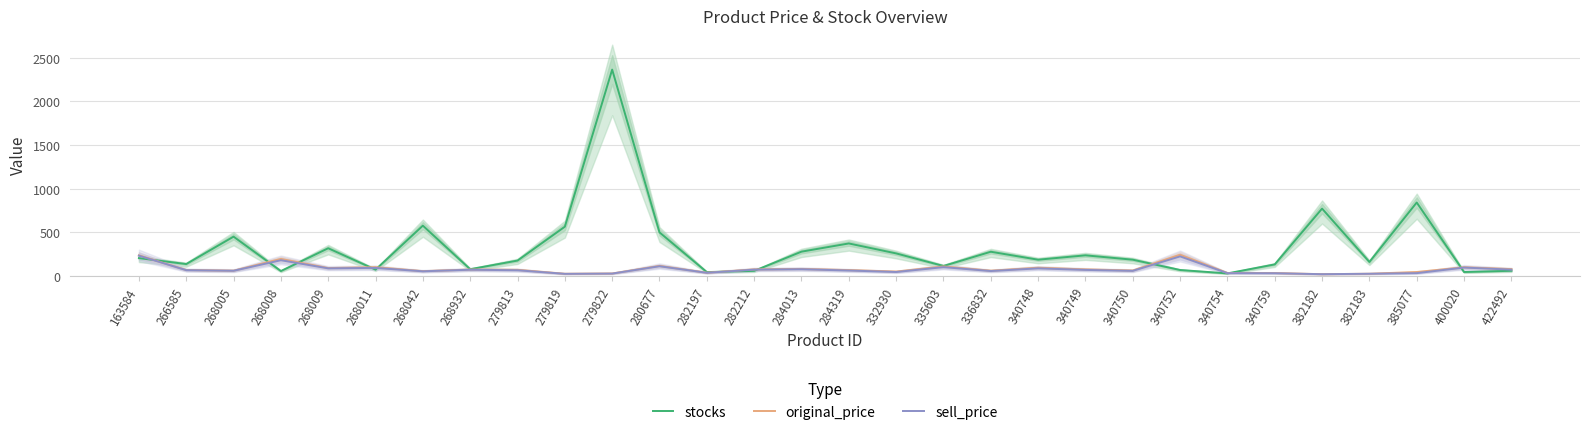

Where does the original_price series first go above 70?

163584